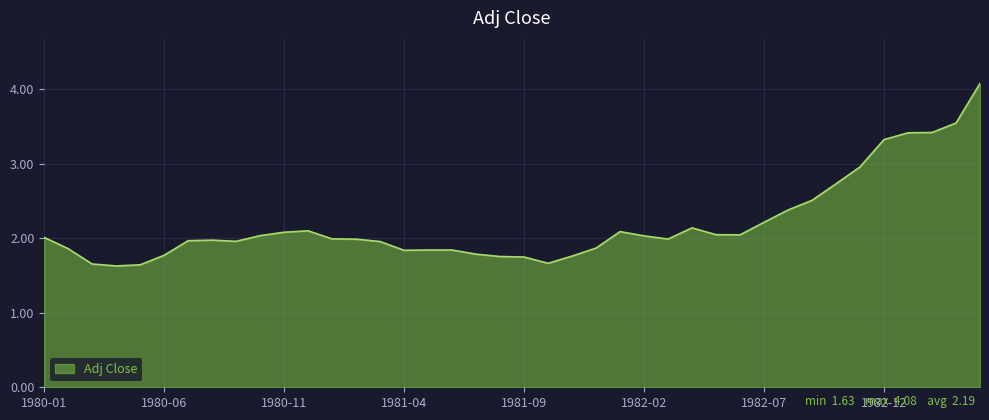

What is the smallest value displayed?

1.6